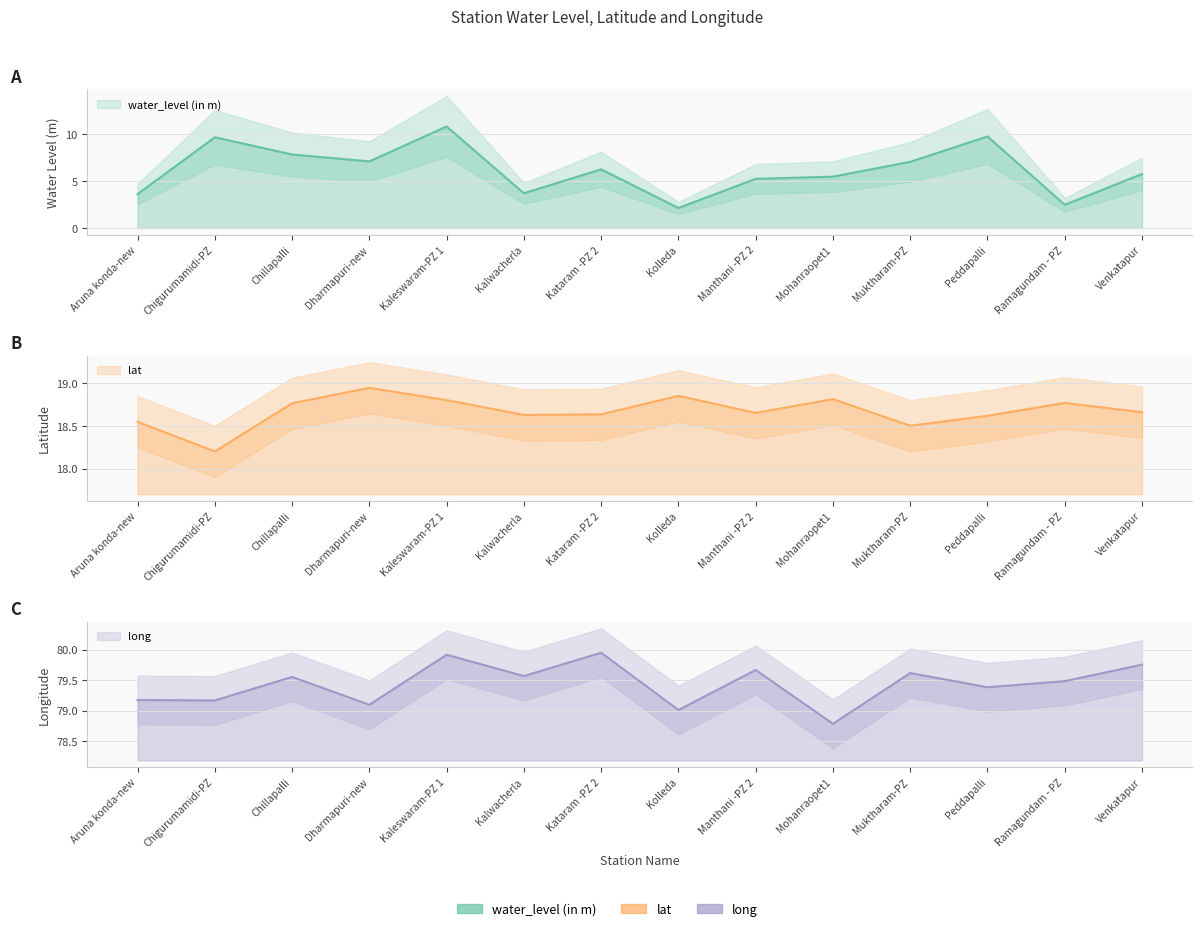

Rank the series by their maximum value, from lowest to highest.

water_level (in m), lat, long